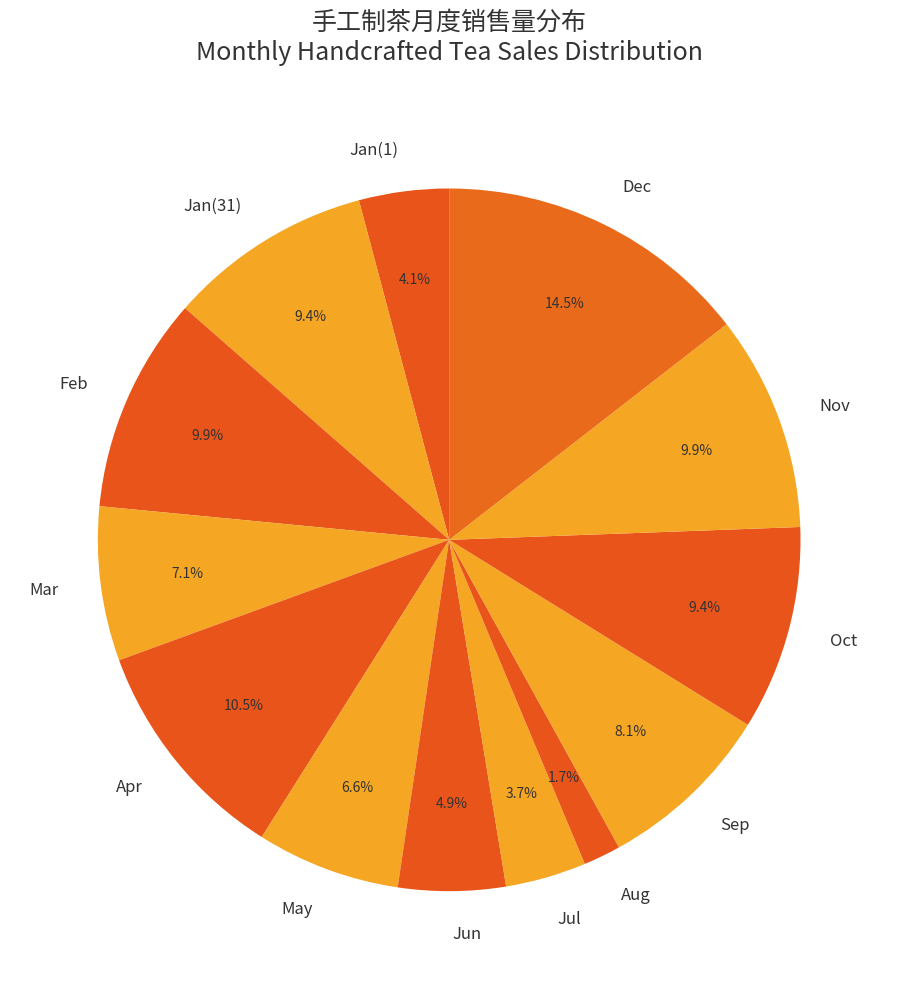

Between Sep and Feb, which is larger?

Feb